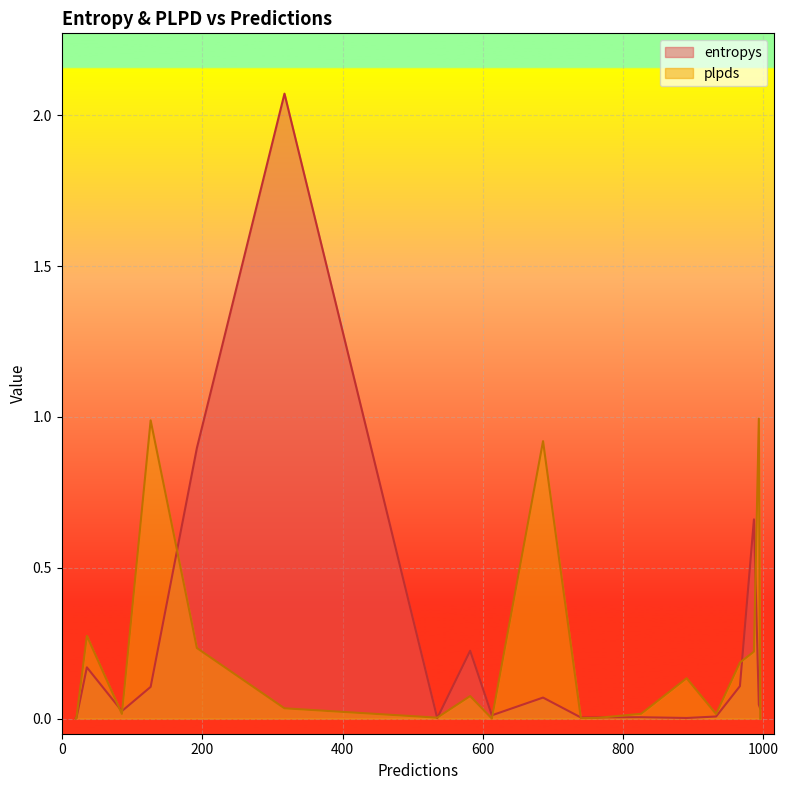

List the series in order of their peak value, highest first.

entropys, plpds